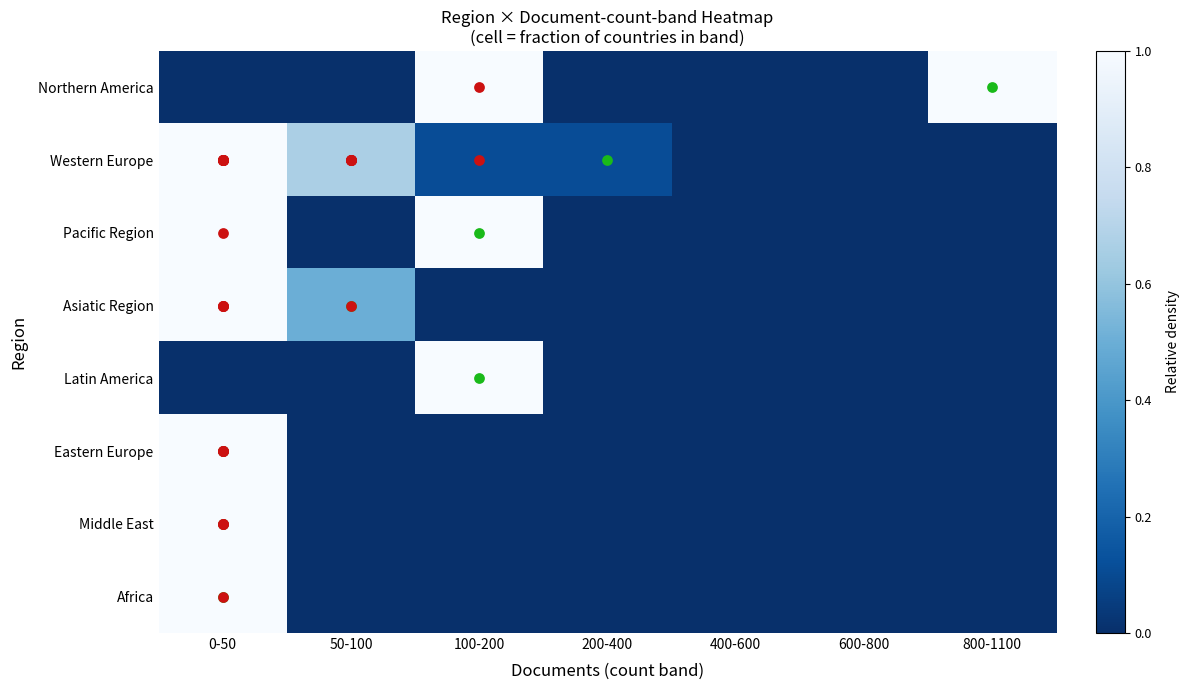

Which label corresponds to the largest value in the chart?

100-200